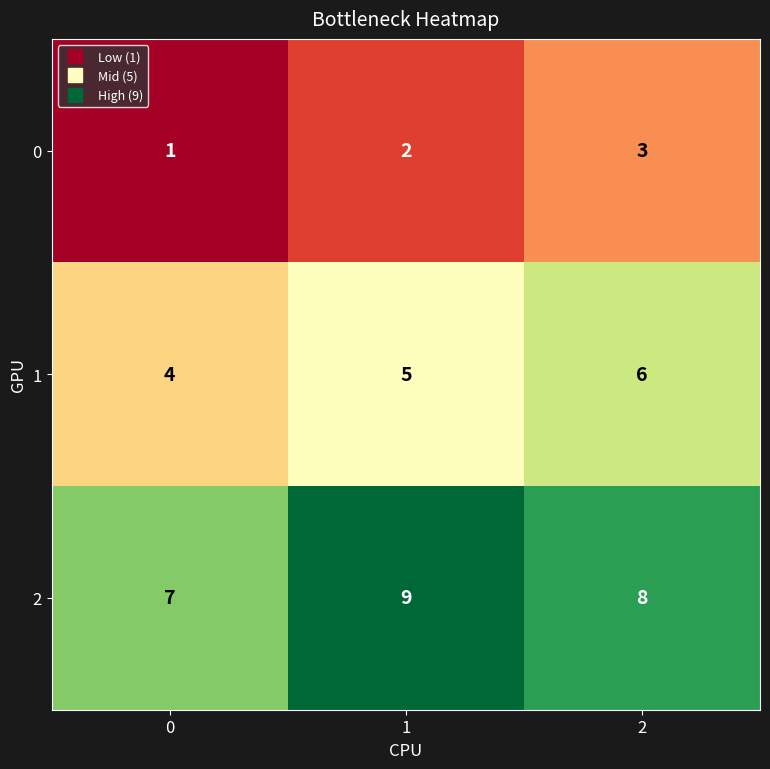

What is the sum of the 2 values at 2 and 0?

15